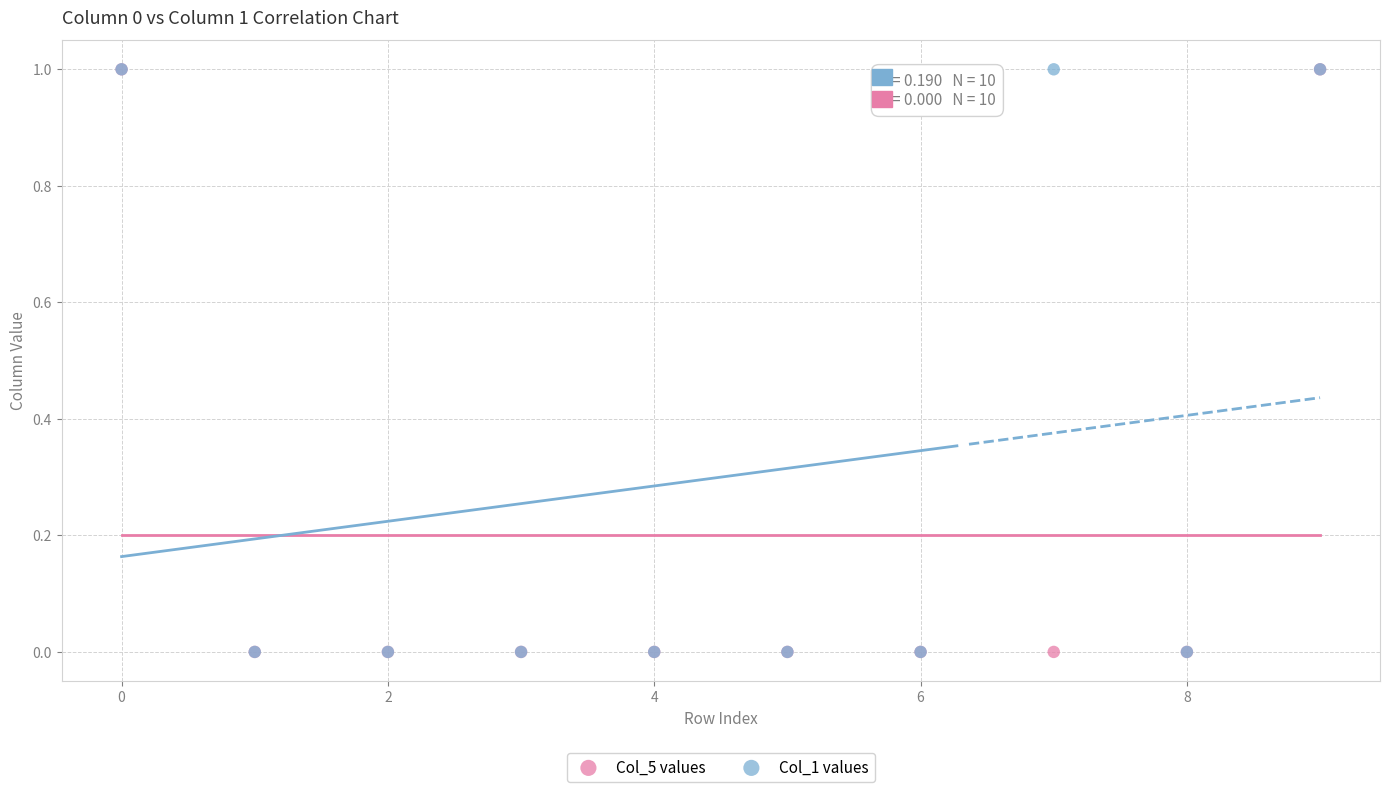

What are all the series names shown in the legend?

Col_5 values, Col_1 values